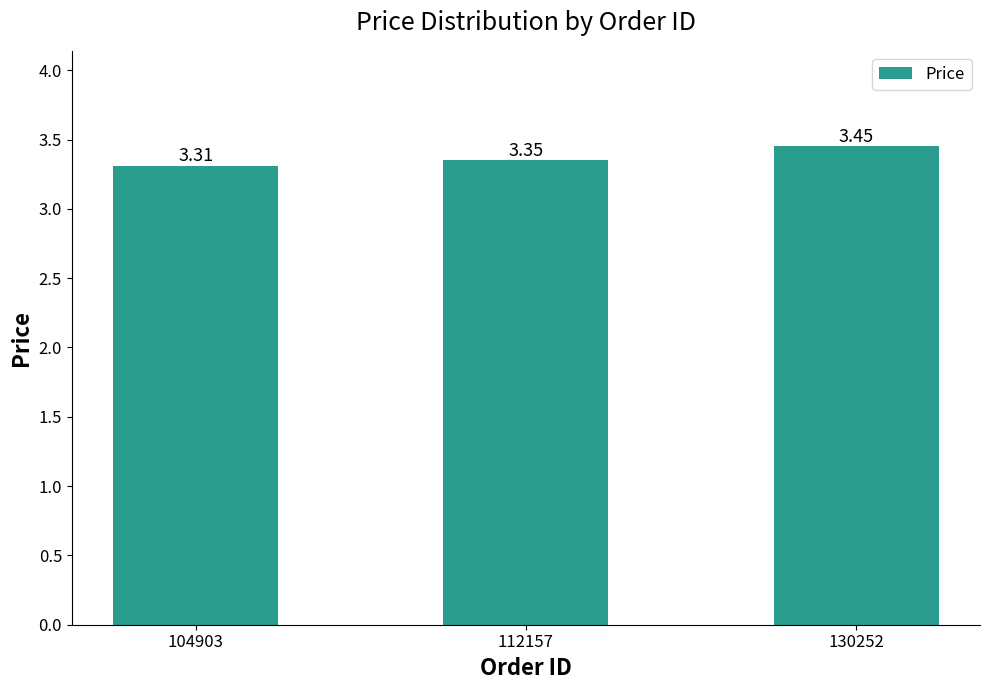

Rank the categories by value from lowest to highest.

104903, 112157, 130252